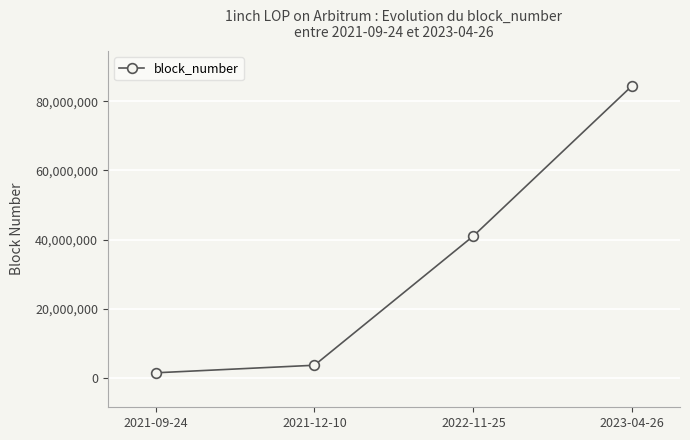

At which category does the chart reach its minimum across all series?

2021-09-24